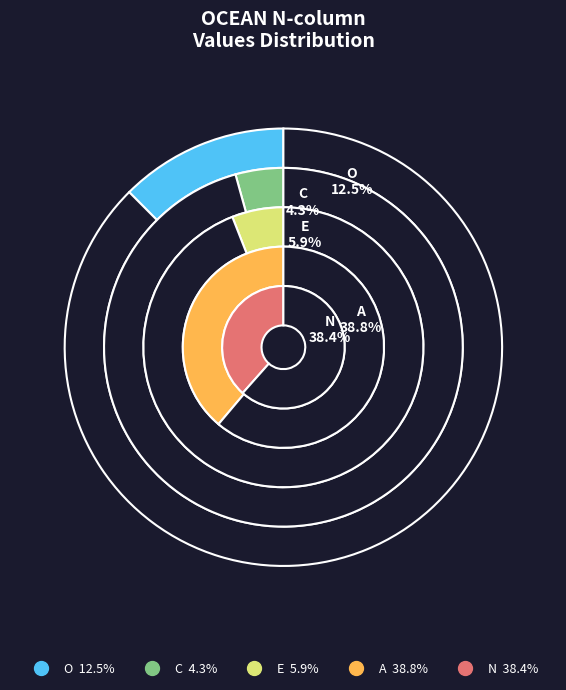

Is it true that N is 38% of the pie?

True